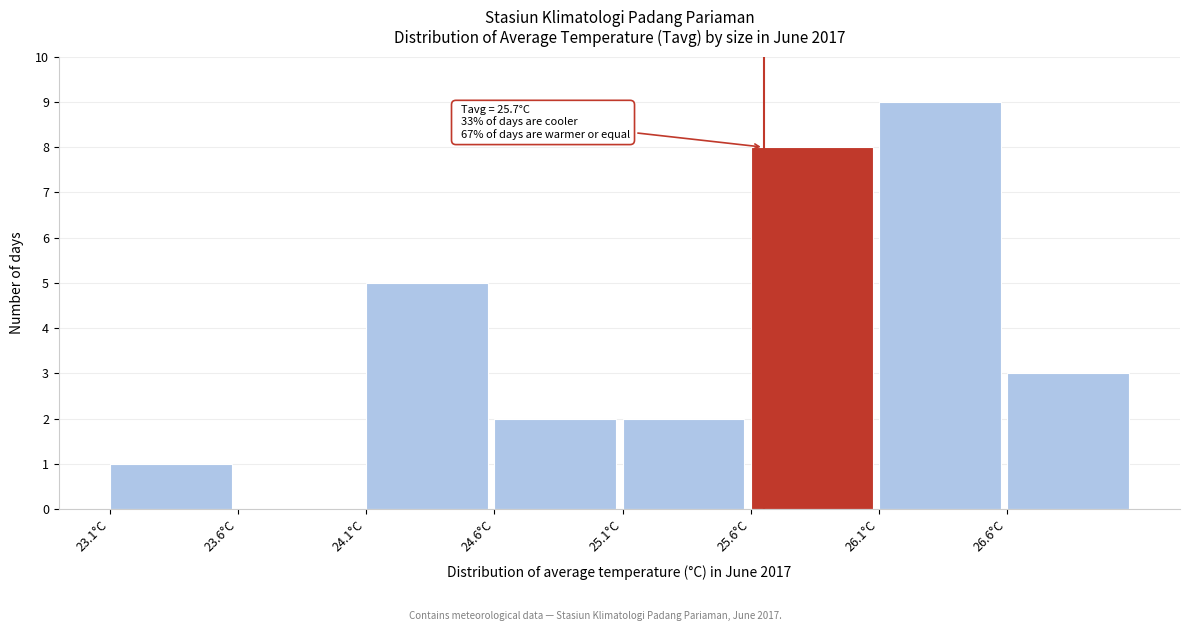

Reading right to left, extract all data points from this chart.

26.6°C=3	26.1°C=9	25.6°C=8	25.1°C=2	24.6°C=2	24.1°C=5	23.6°C=0	23.1°C=1